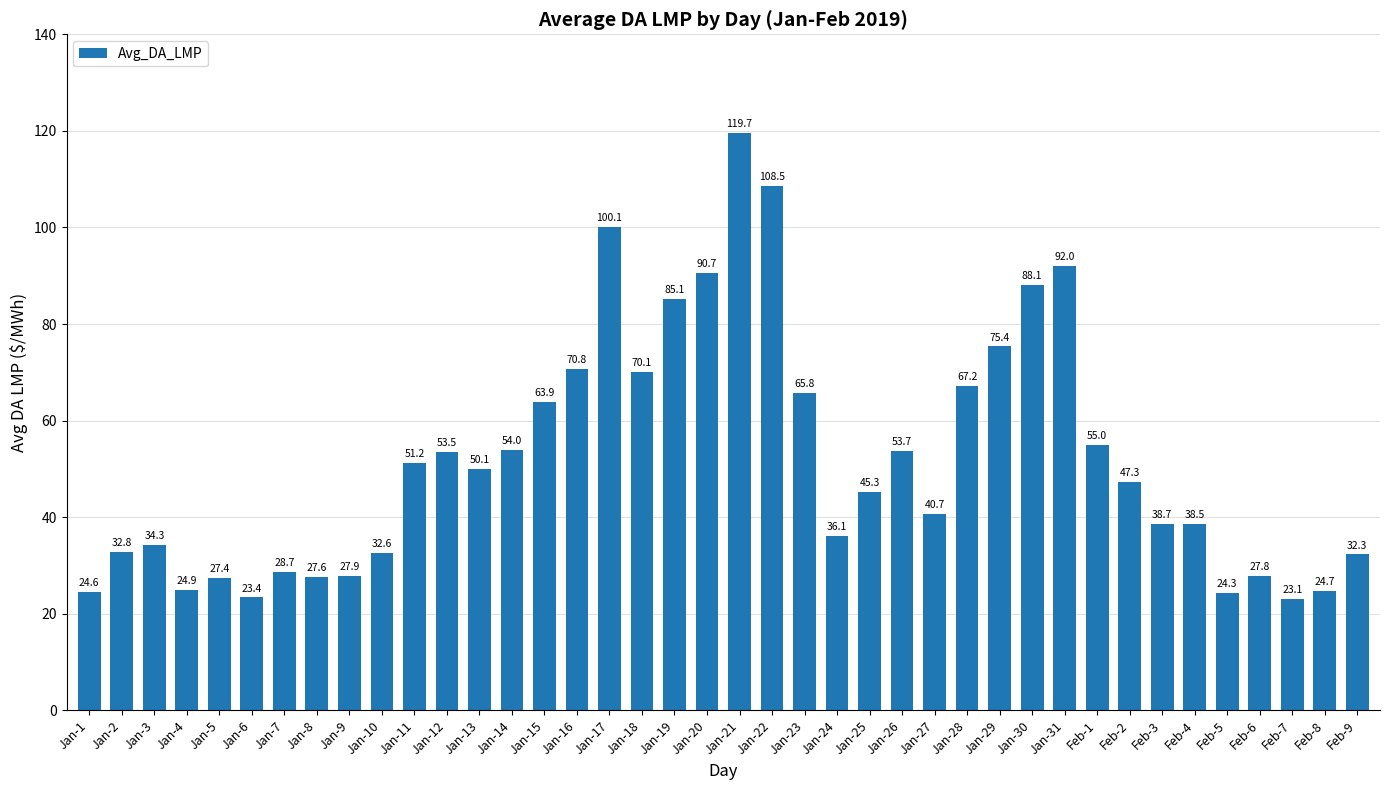

What is the sum of the values at Jan-23 and Feb-7?

88.9